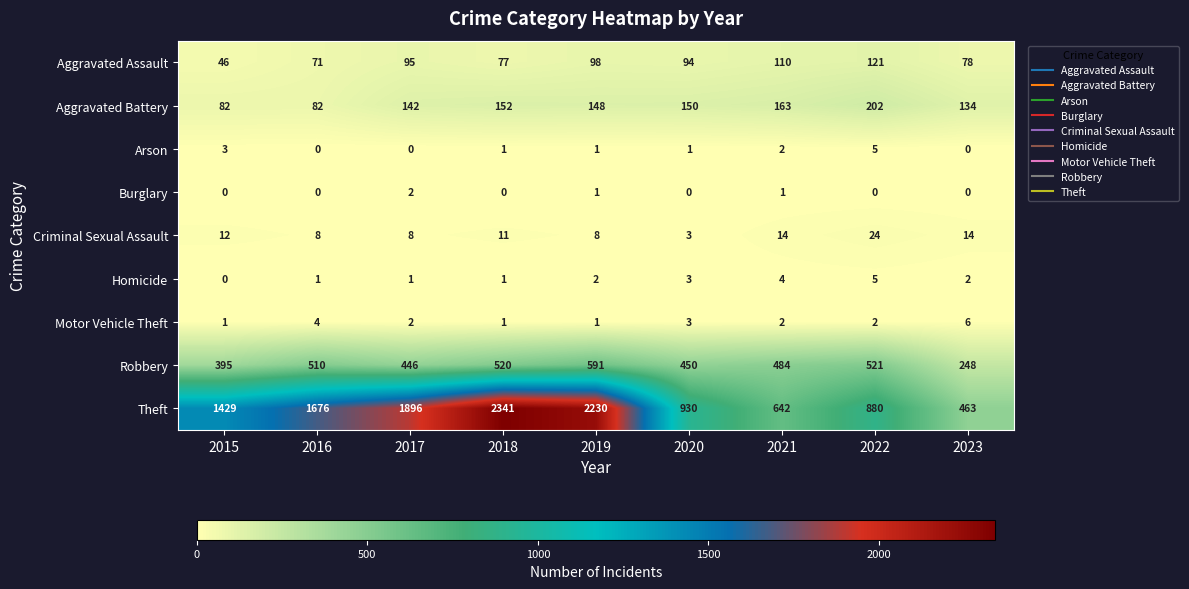

Which series changed the most between 2015 and 2021?

Theft